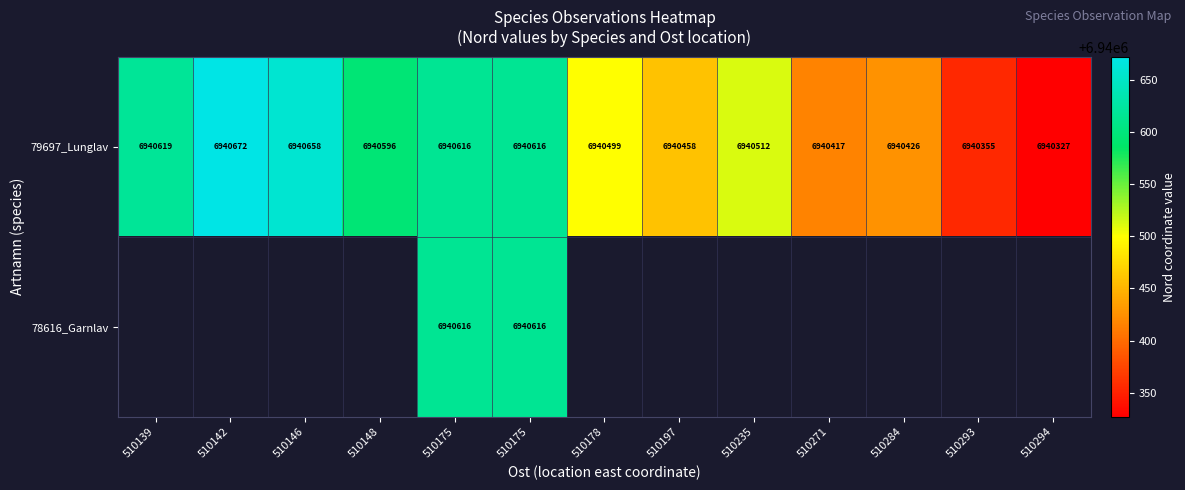

How many values in the 79697_Lunglav series are below 6940512?

6